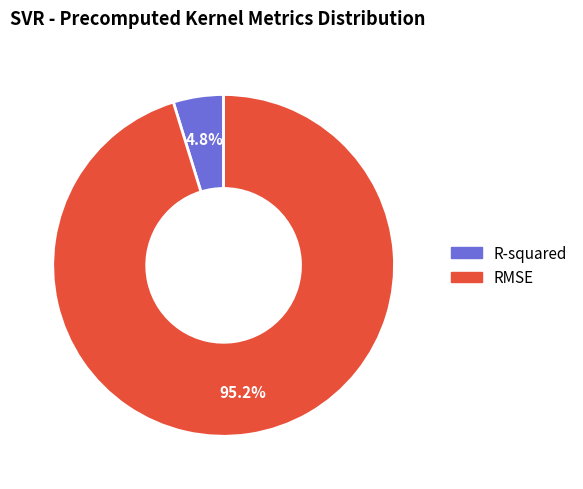

Does any single category account for the majority?

Yes